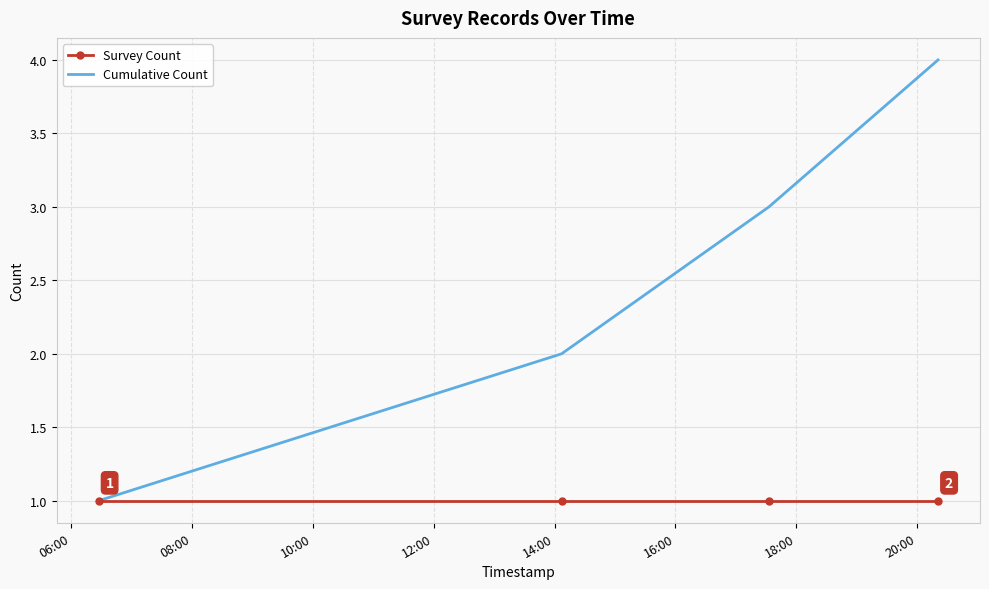

Which series has the largest total across all categories?

Cumulative Count